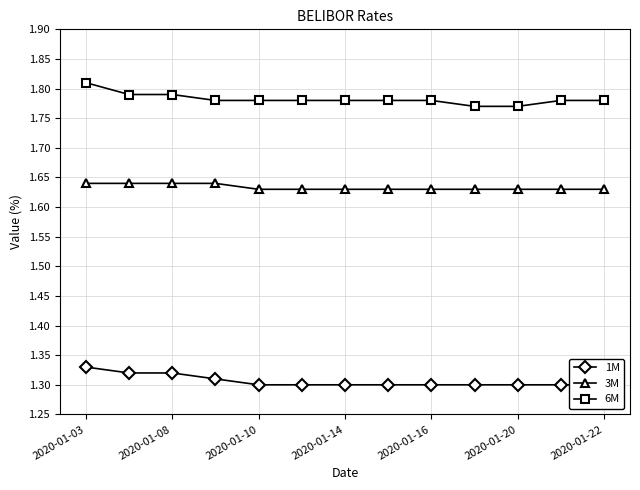

Which category has the highest value in the 6M series?

2020-01-03